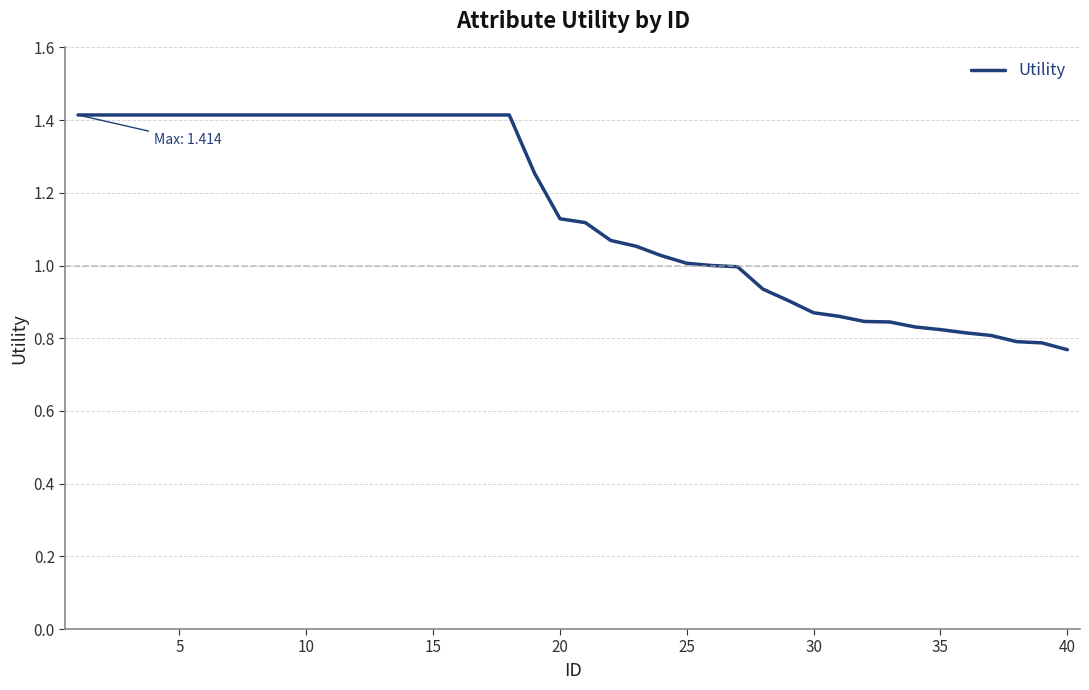

Is it true that the value at 20 is 0.7?

False